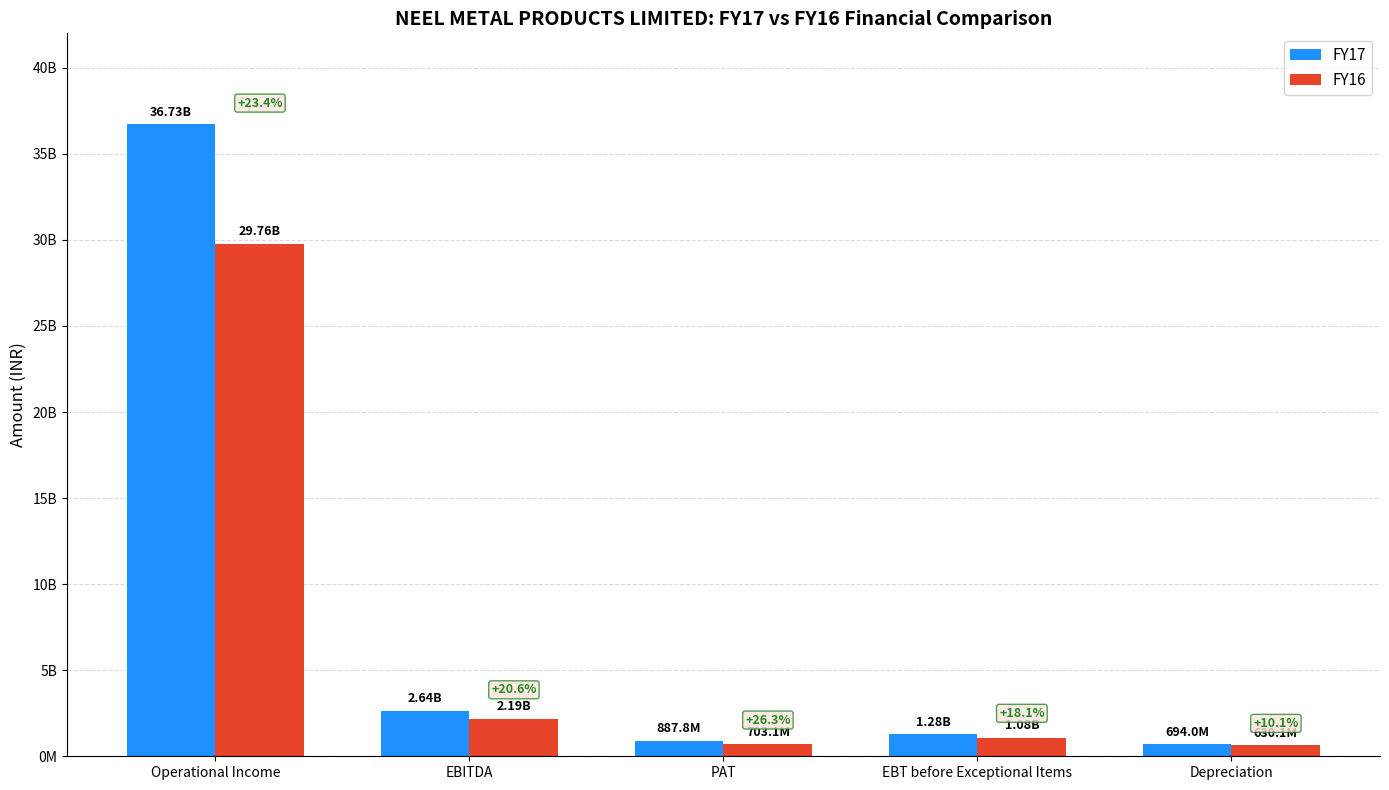

At how many categories does at least one series exceed 11660430607?

1